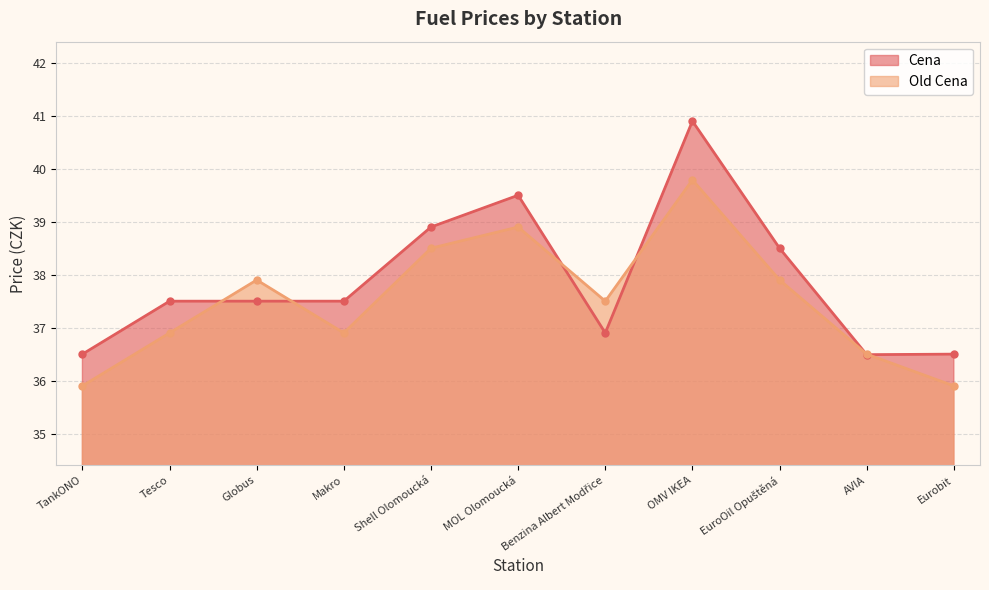

Does the chart have visible grid lines?

Yes